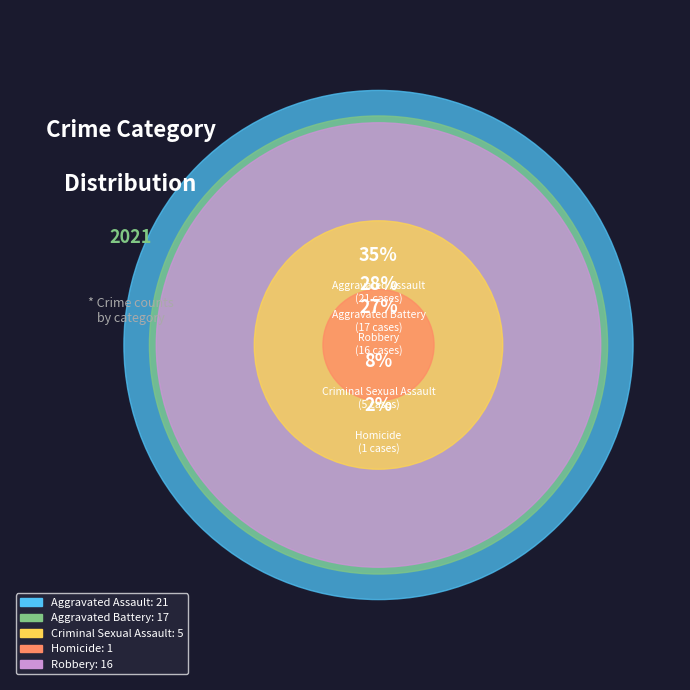

Count the number of slices in the pie.

5